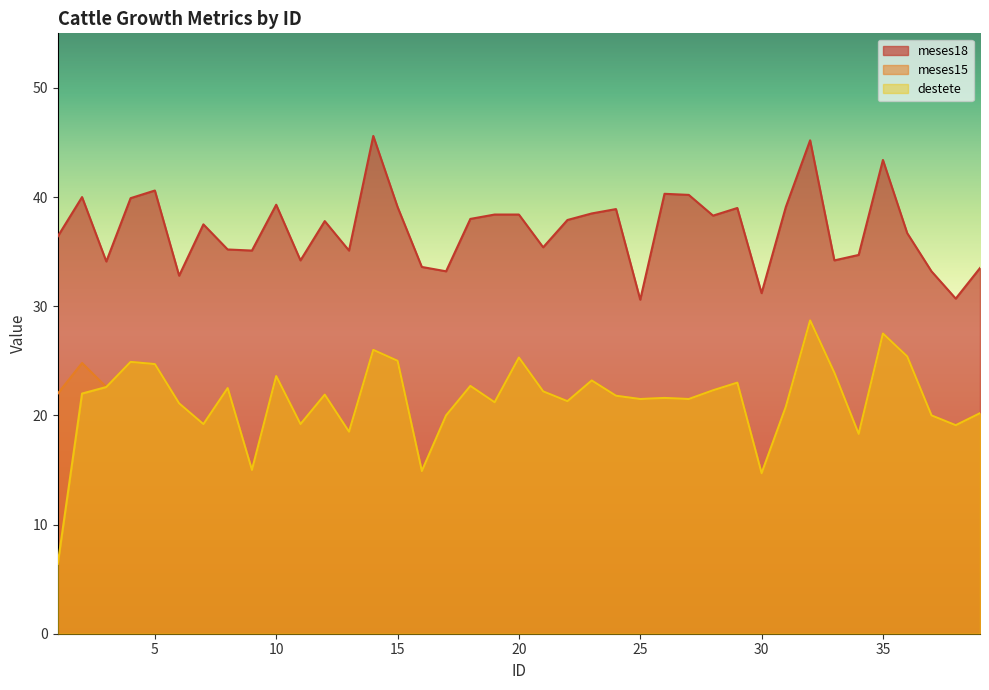

True or false: meses15 has more than 0 interior local peaks.

True